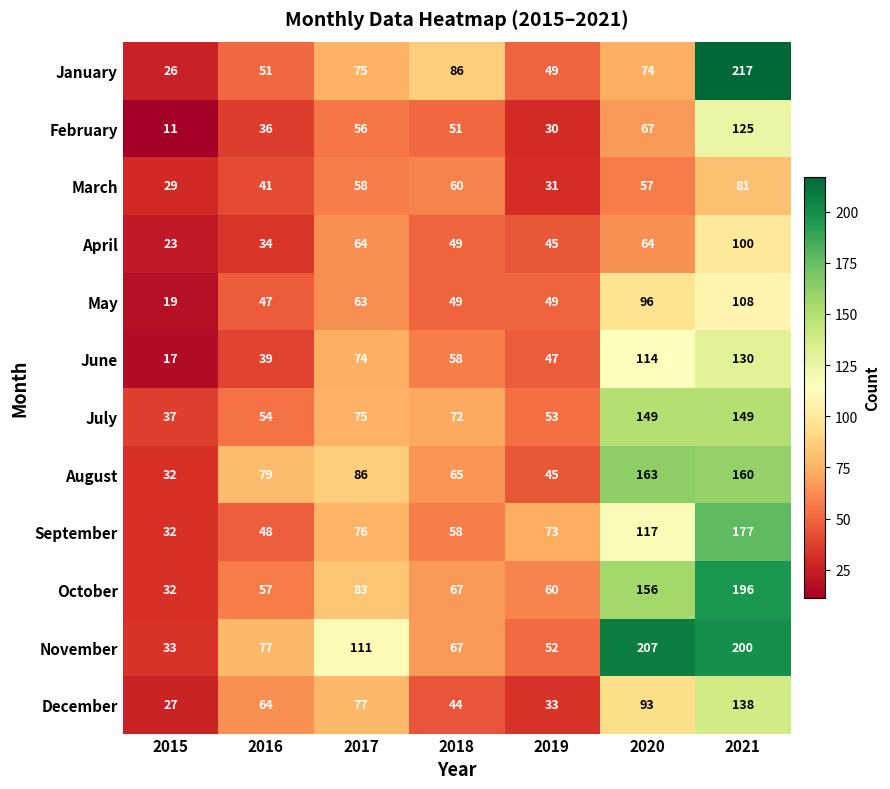

What is the total value across all series at 2016?

627